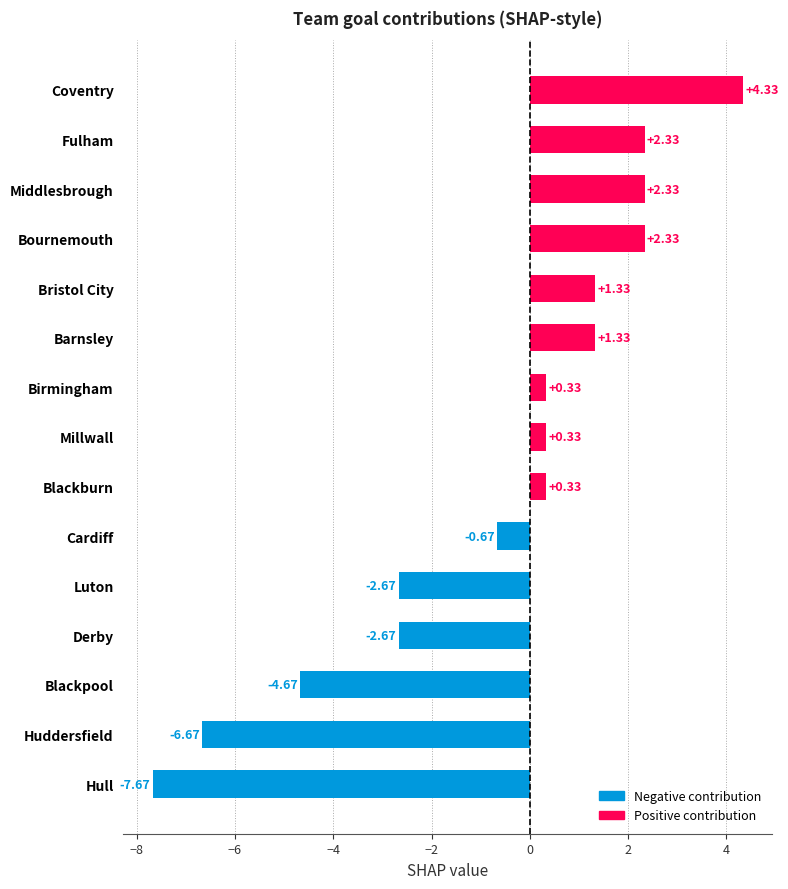

Where is the data nearest to the value -1?

Cardiff